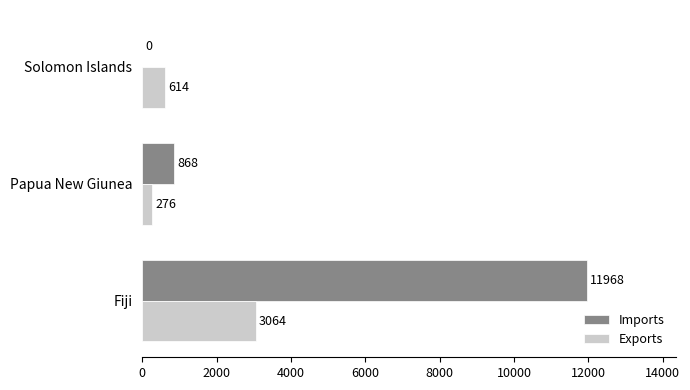

Between Papua New Giunea and Solomon Islands, which series saw the biggest shift?

Imports